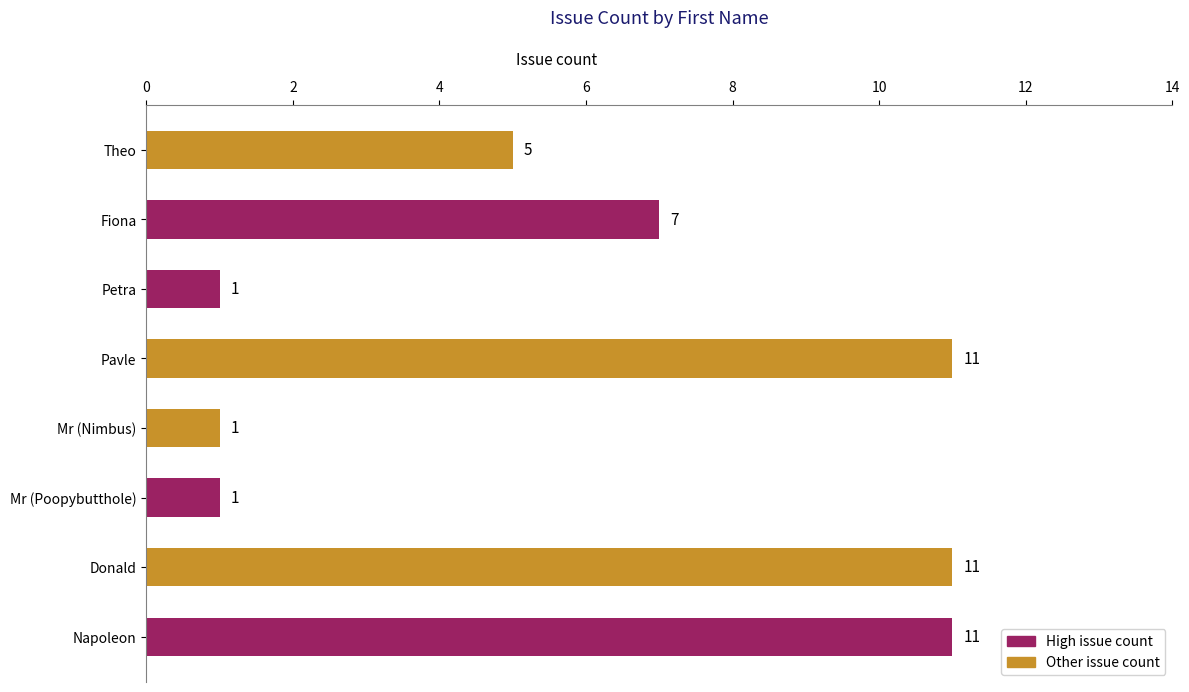

Where is the data nearest to the value 6?

Theo